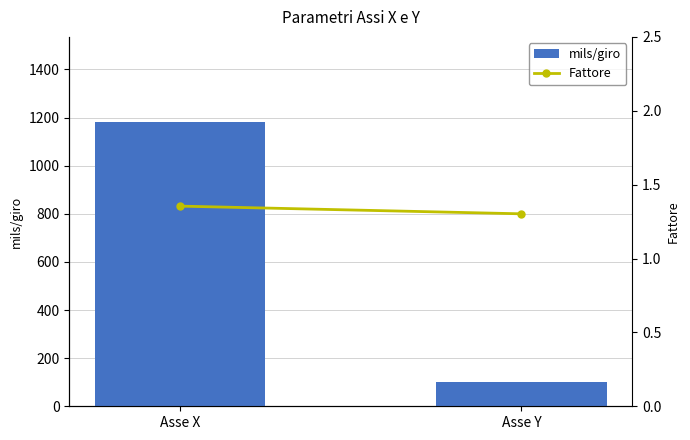

At which category is the sum across all series the highest?

Asse X